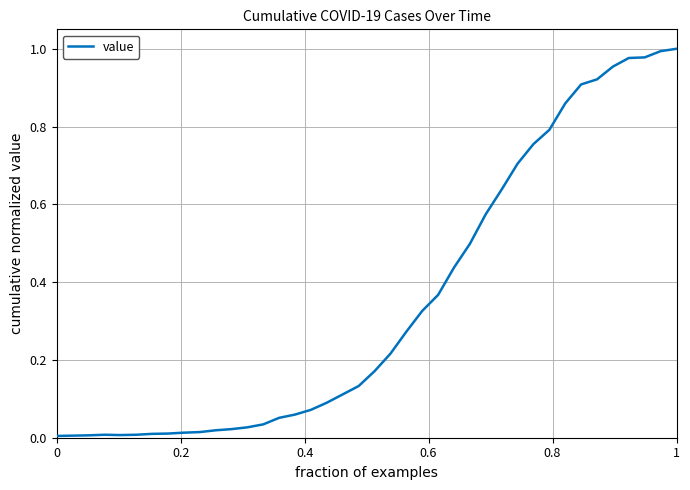

Does the chart display data point markers on the line(s)?

No